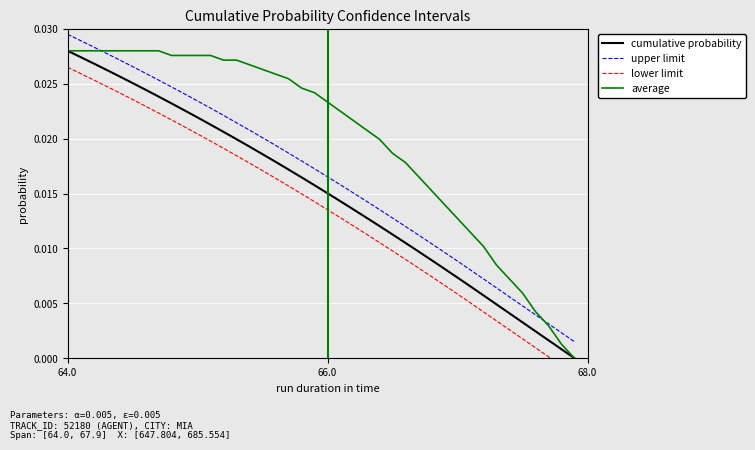

True or false: upper limit and lower limit cross at least once.

False